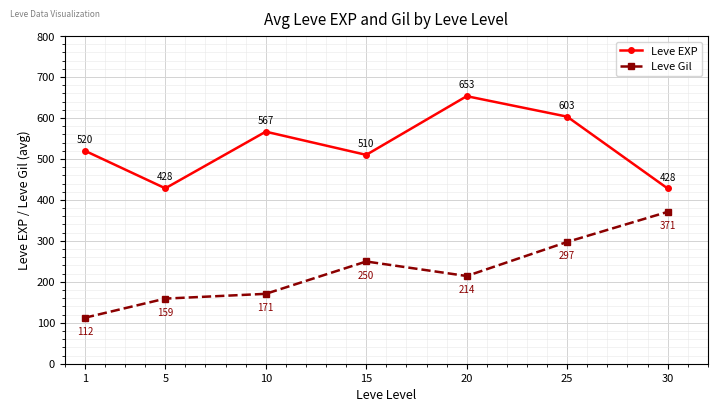

At how many categories does at least one series exceed 133?

7